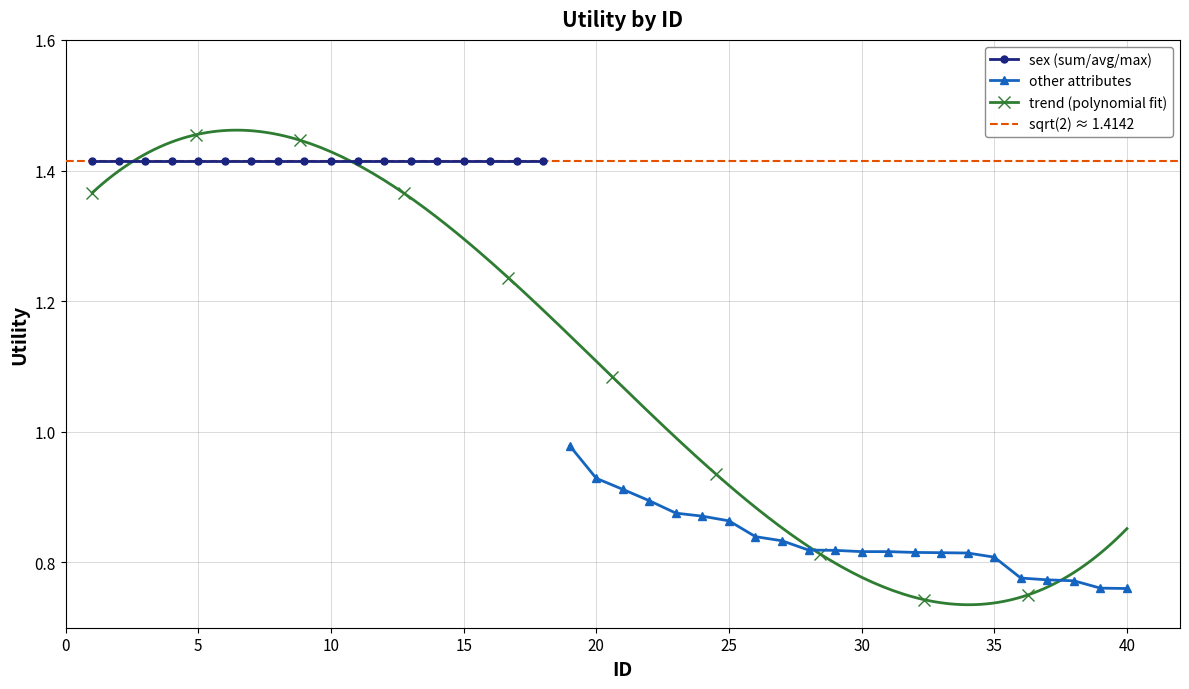

Does the chart have visible grid lines?

Yes